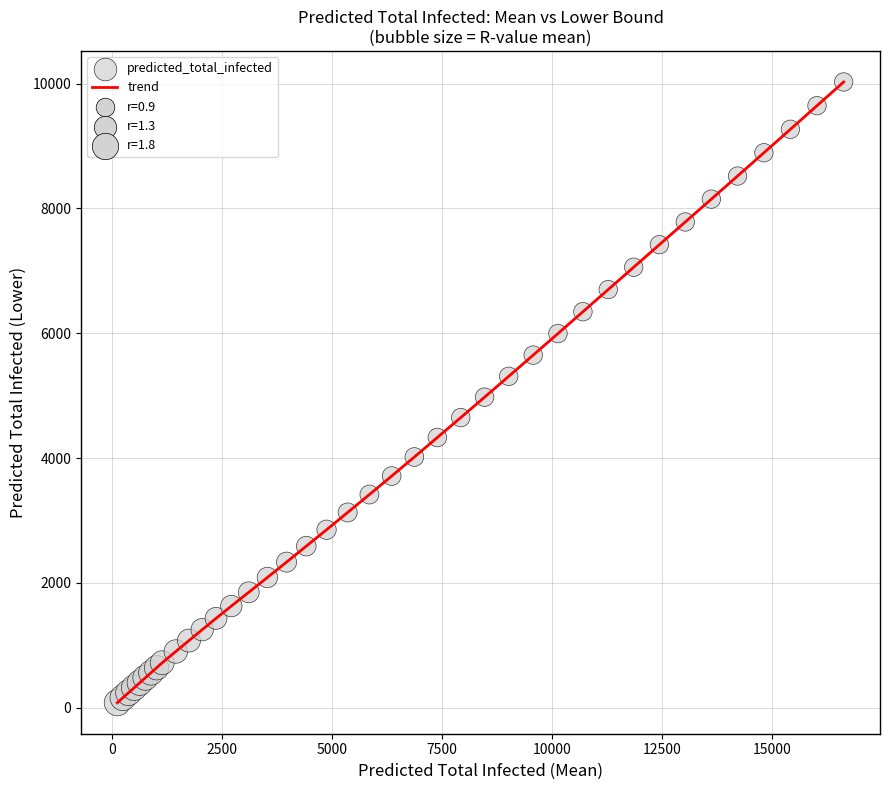

What is the difference between the maximum and minimum values?

9945